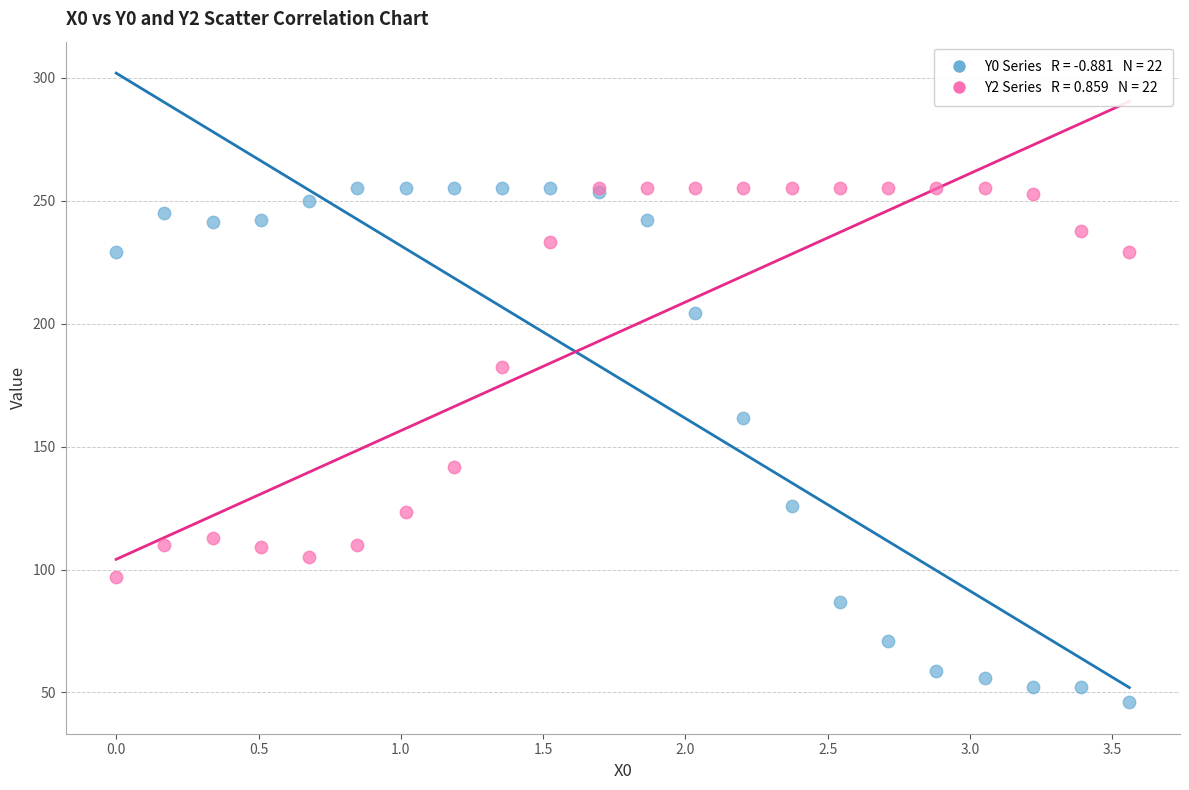

Across all series, what Y value is closest to 150?

141.9